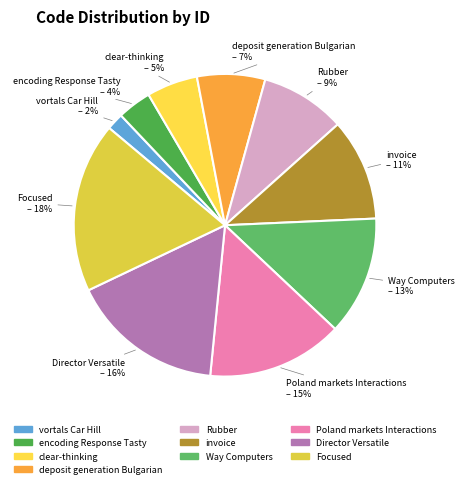

To the nearest percent, what portion does Focused represent?

18%